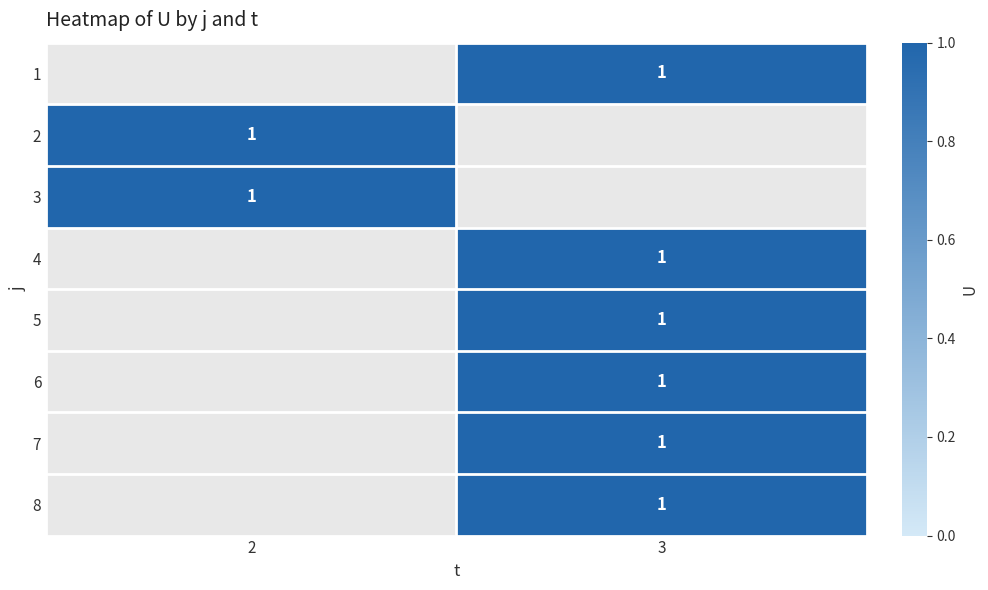

List the labels in order of 3 value, smallest first.

2, 3